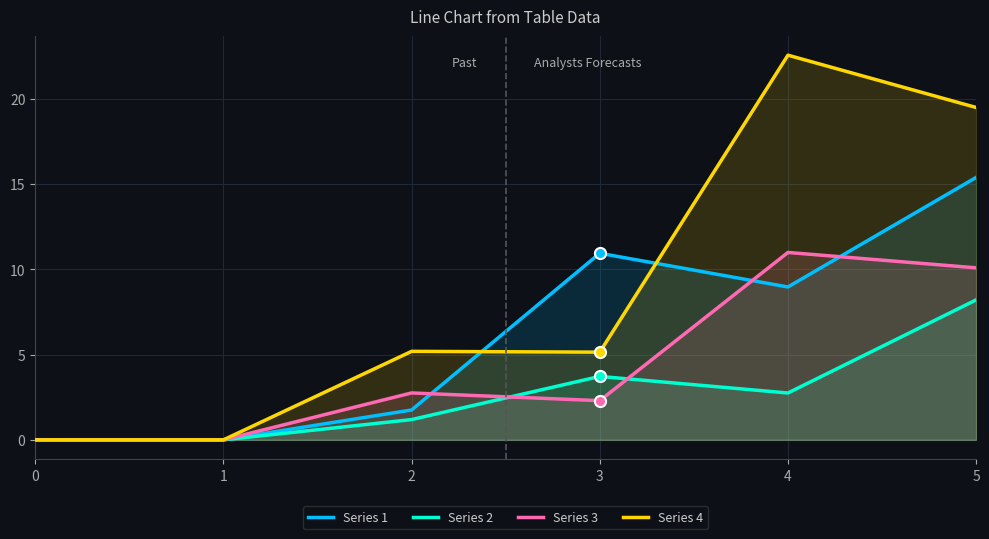

Rank the series at 0 from lowest to highest value.

Series 1, Series 2, Series 3, Series 4